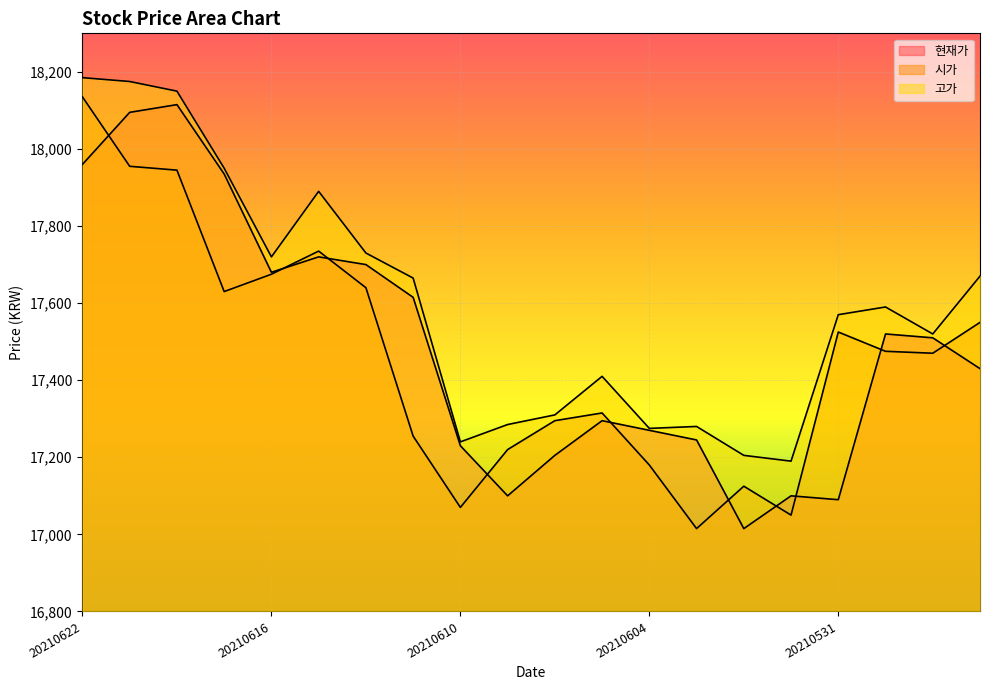

Which series has the largest total across all categories?

고가